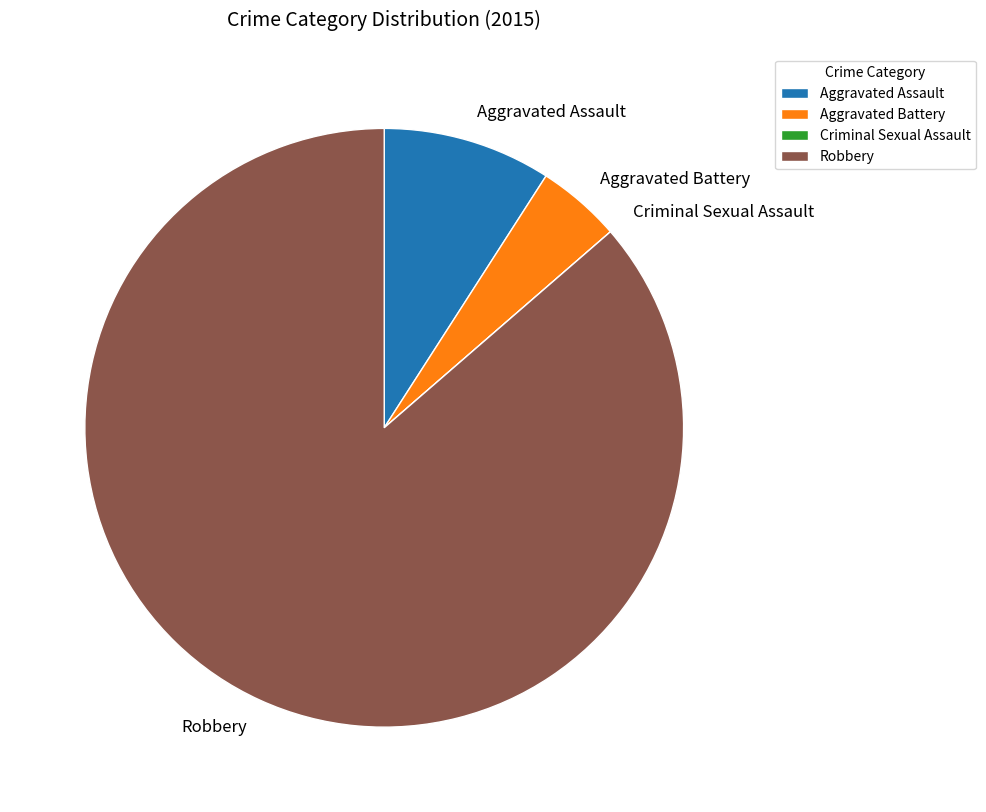

Which has a higher value, Robbery or Aggravated Assault?

Robbery